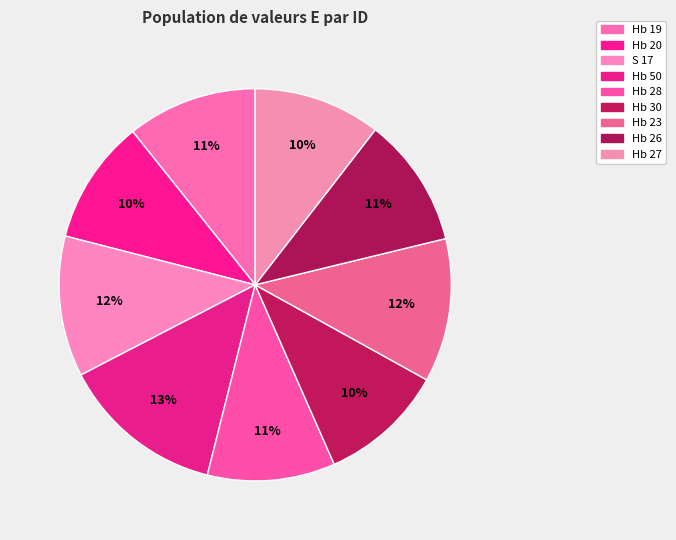

Combined, do Hb 50 and Hb 26 account for over 50%?

No